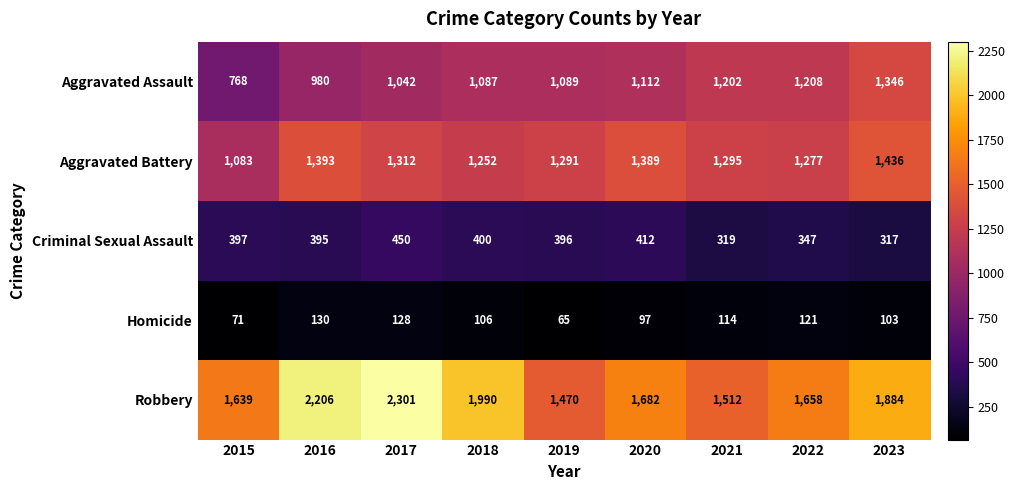

Is it true that Aggravated Assault equals 768 at 2015?

True